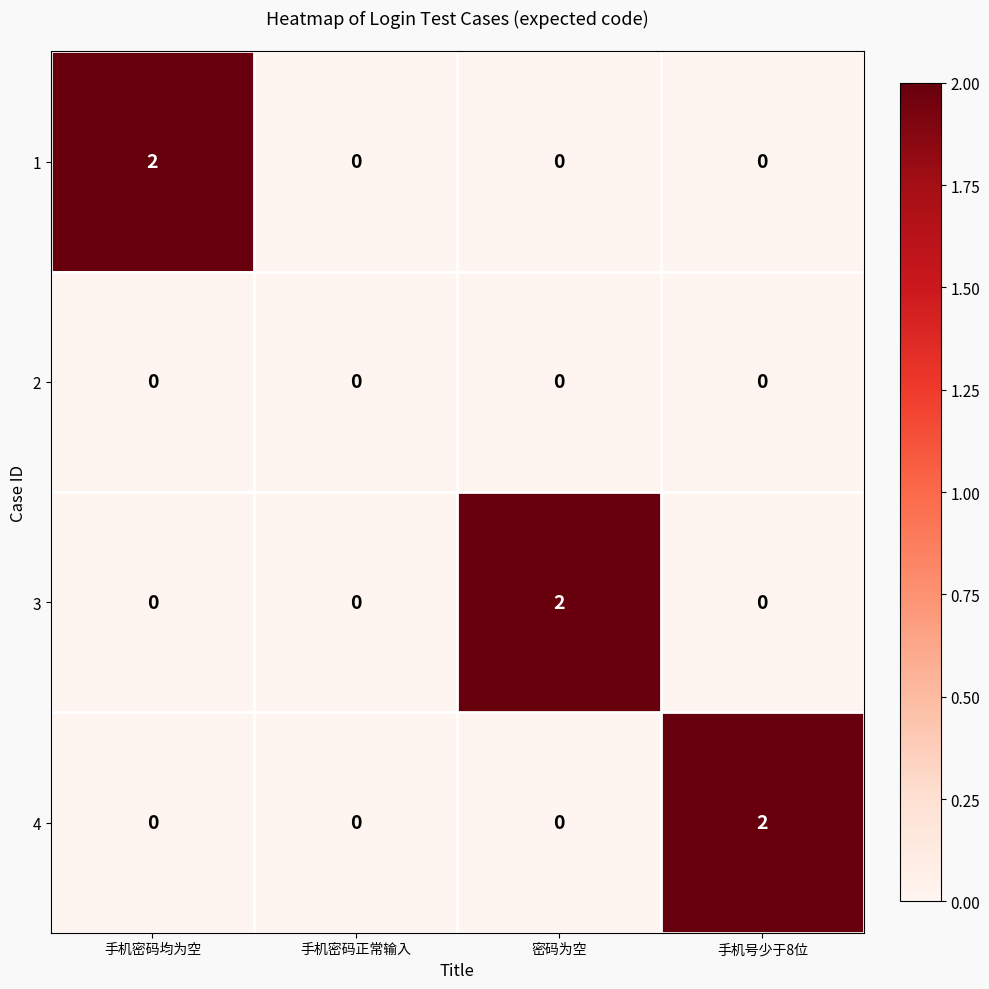

Is the value of 2 at 手机号少于8位 greater than the value of 4 at 手机号少于8位?

No